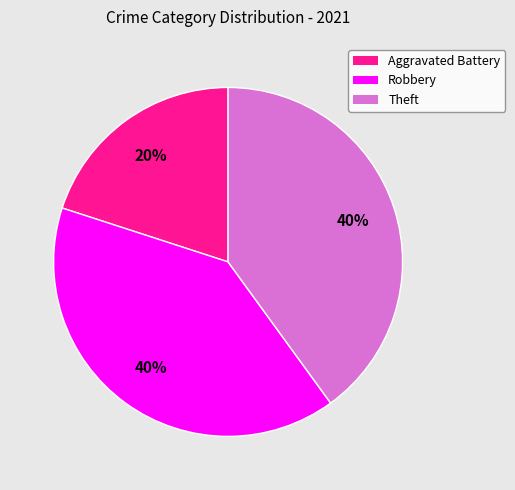

How many slices are in this pie chart?

3